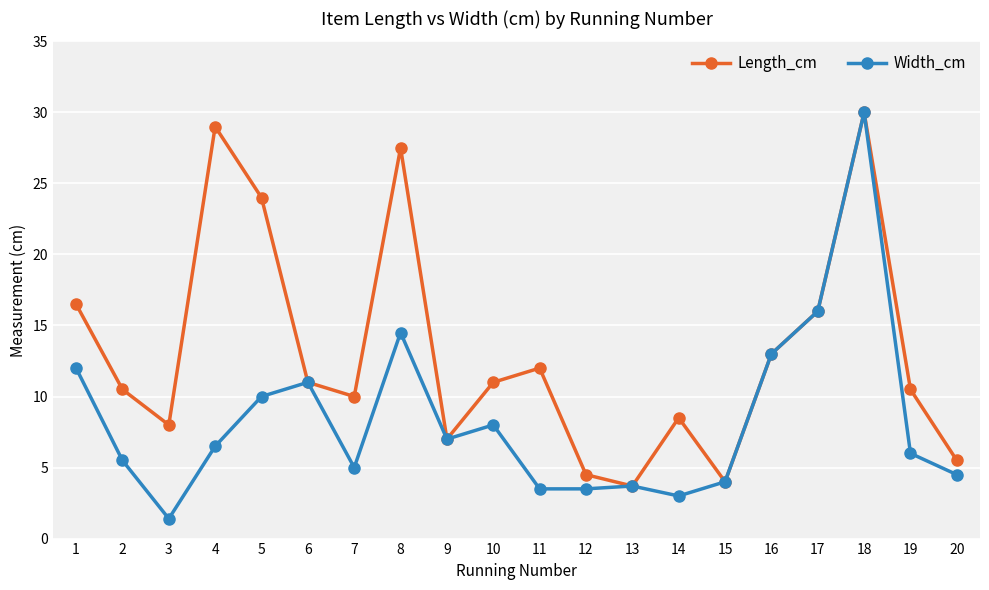

List the series in order of their overall mean, lowest first.

Width_cm, Length_cm